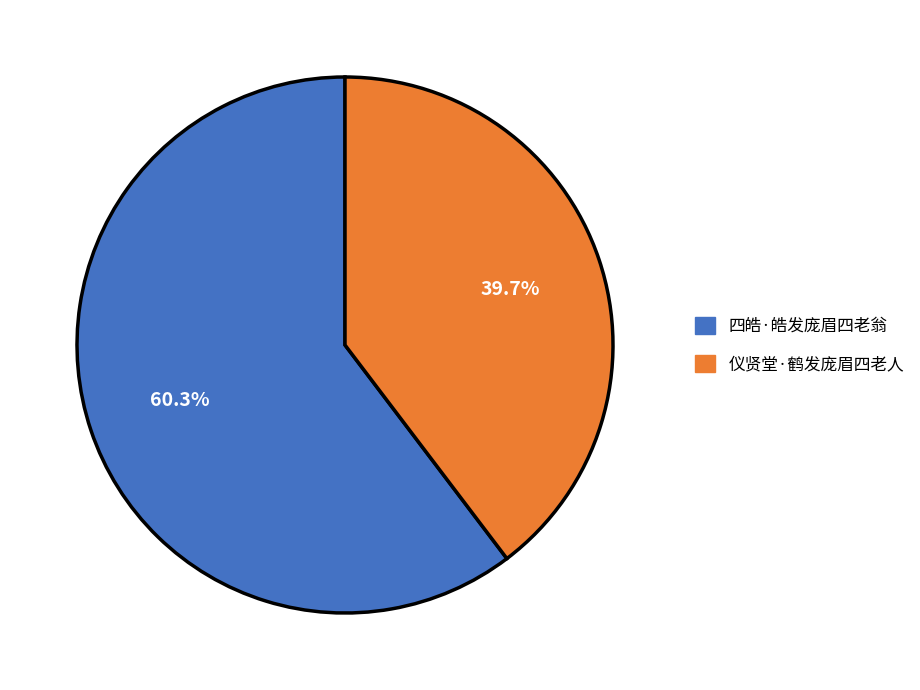

How much of the chart is everything except 仪贤堂·鹤发庞眉四老人?

60.3%